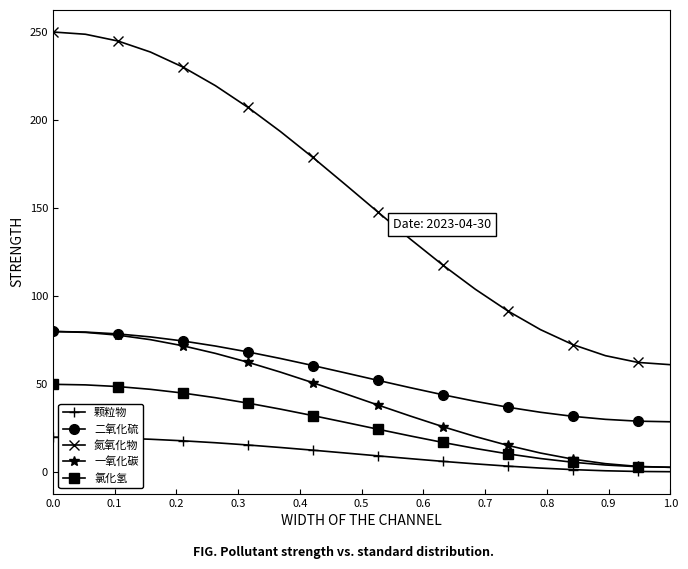

Which series has the largest range (max minus min)?

氮氧化物